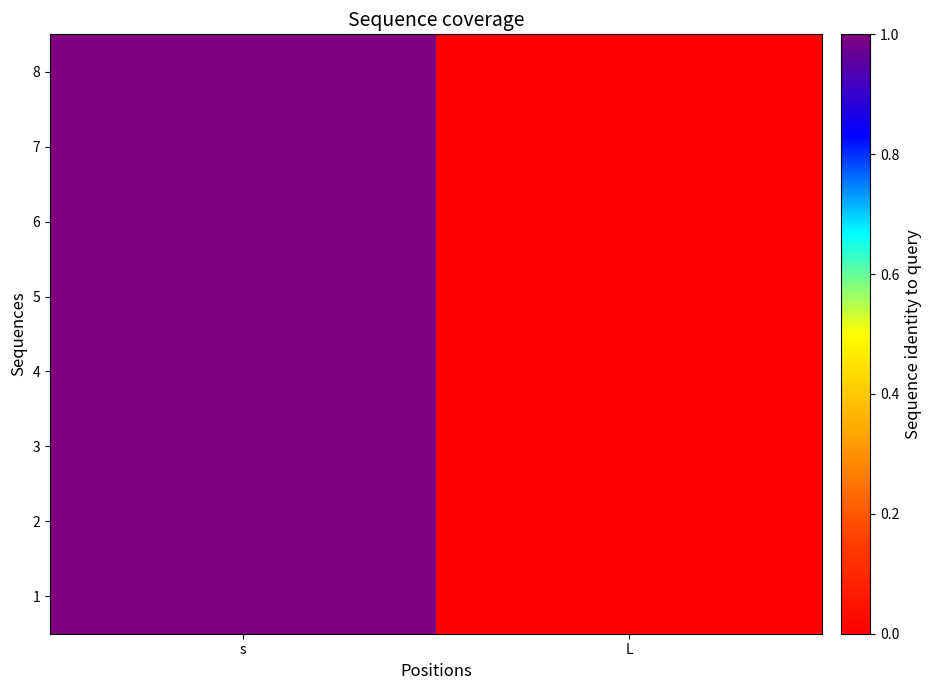

Reading right to left, what are all the values shown in this chart?

1: L=0	s=1
2: L=0	s=1
3: L=0	s=1
4: L=0	s=1
5: L=0	s=1
6: L=0	s=1
7: L=0	s=1
8: L=0	s=1